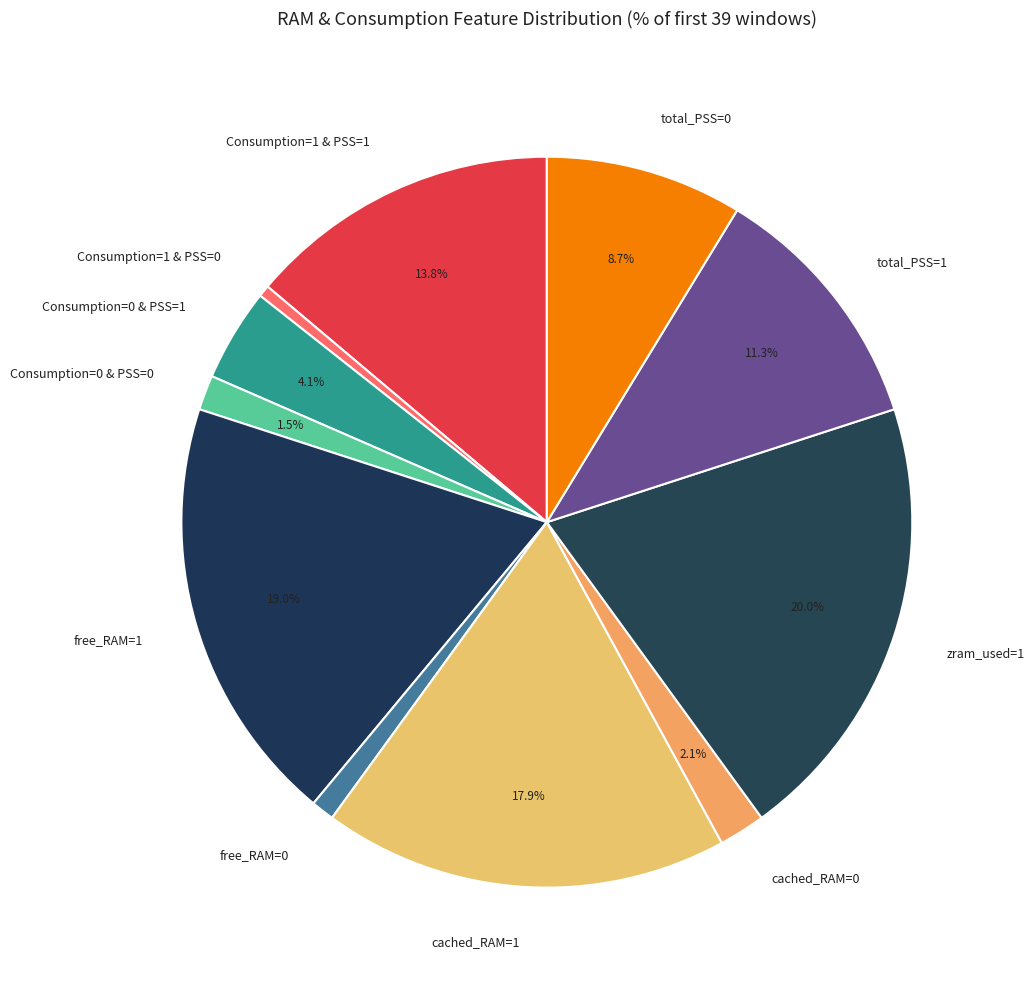

True or false: zram_used=1 accounts for 11% of the total.

False